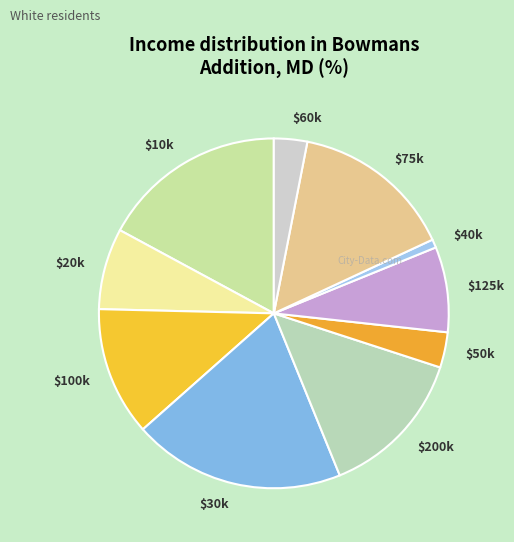

Does any single category account for the majority?

No